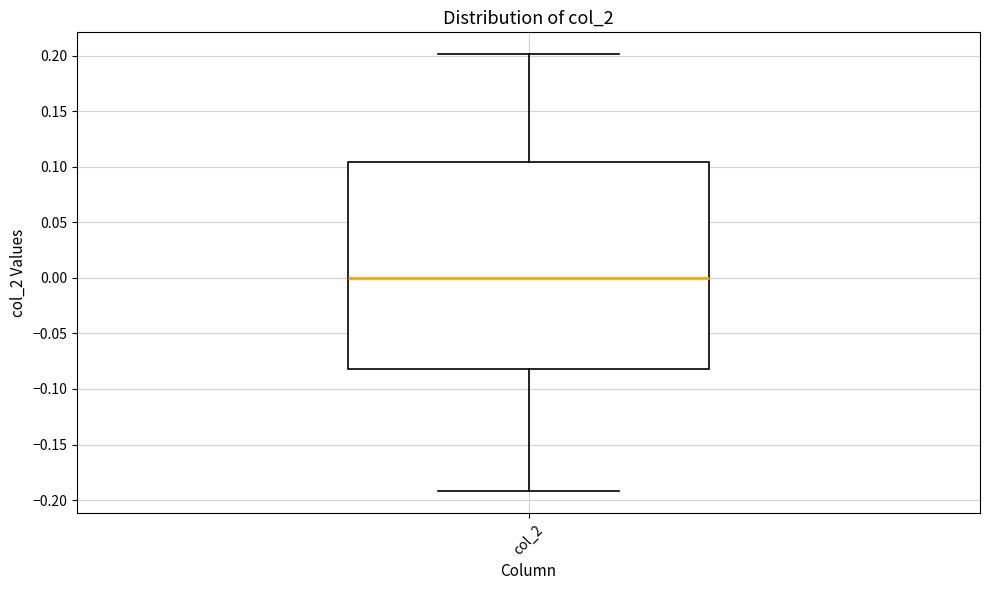

Where does the upper whisker of the box for col_2 end on the y-axis? The values are not printed on the chart, so give them approximately, as read against the axis.

0.200